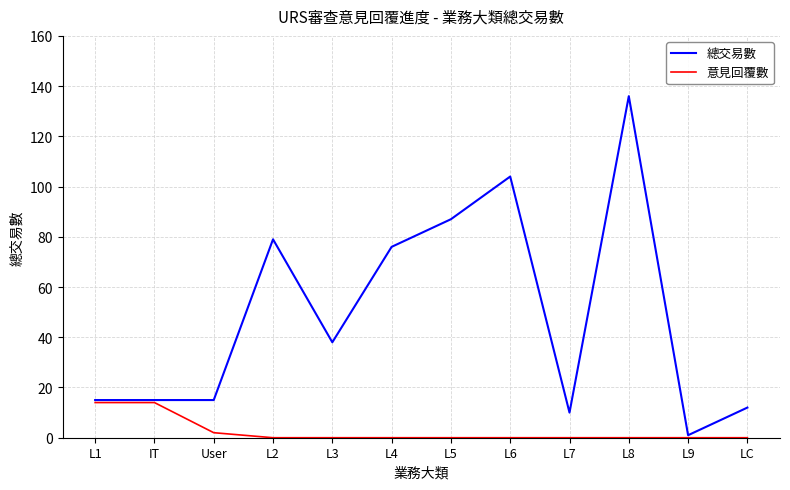

Rank the series by their maximum value, from highest to lowest.

總交易數, 意見回覆數